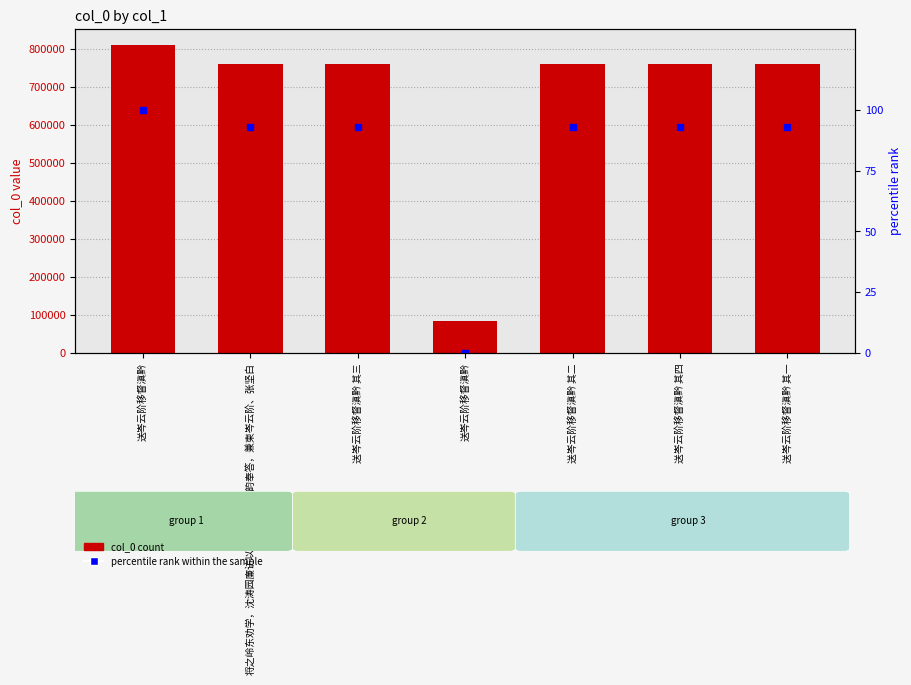

What is the value of the col_0 bar at the 6th from the left?

760123.0